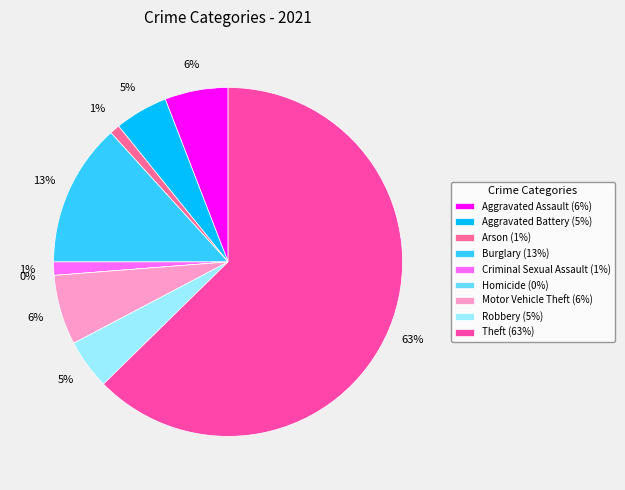

What is the smallest slice in the pie chart?

Homicide